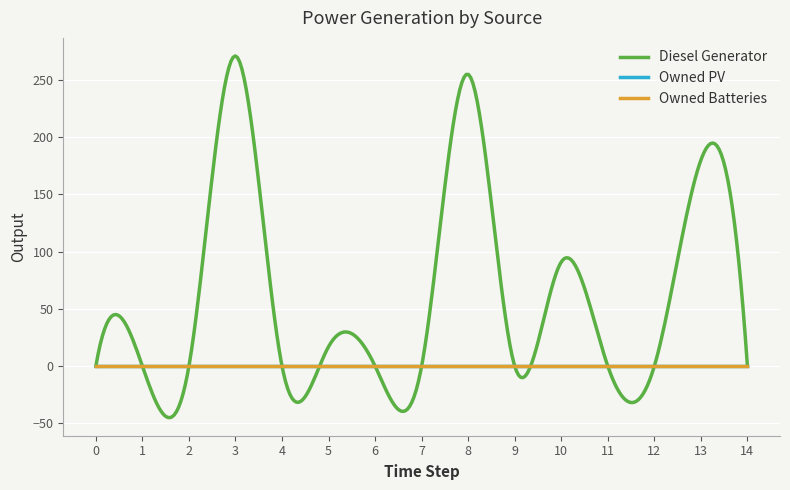

Does the chart have visible grid lines?

Yes